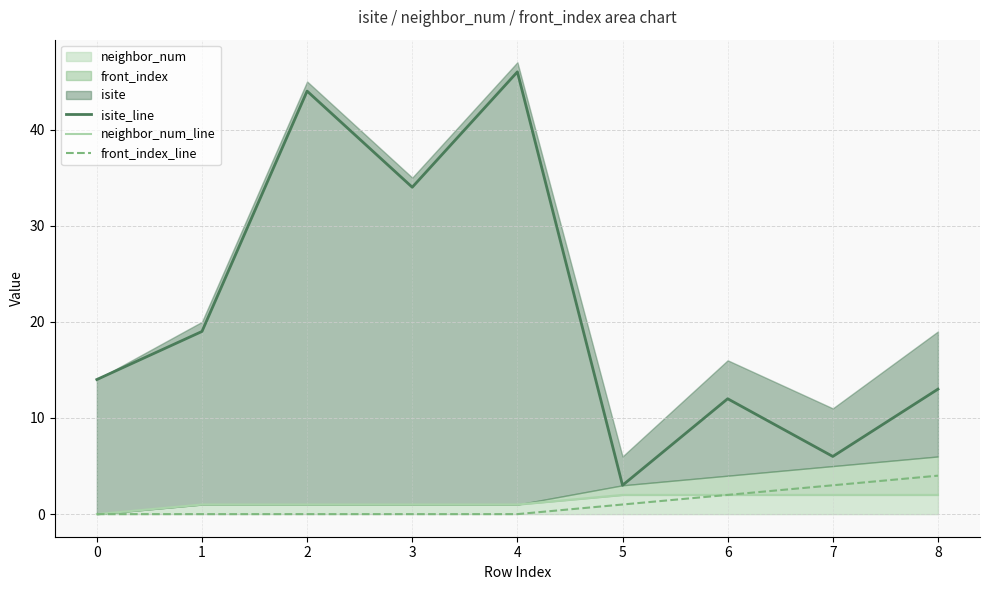

Which series has the largest total across all categories?

isite_line